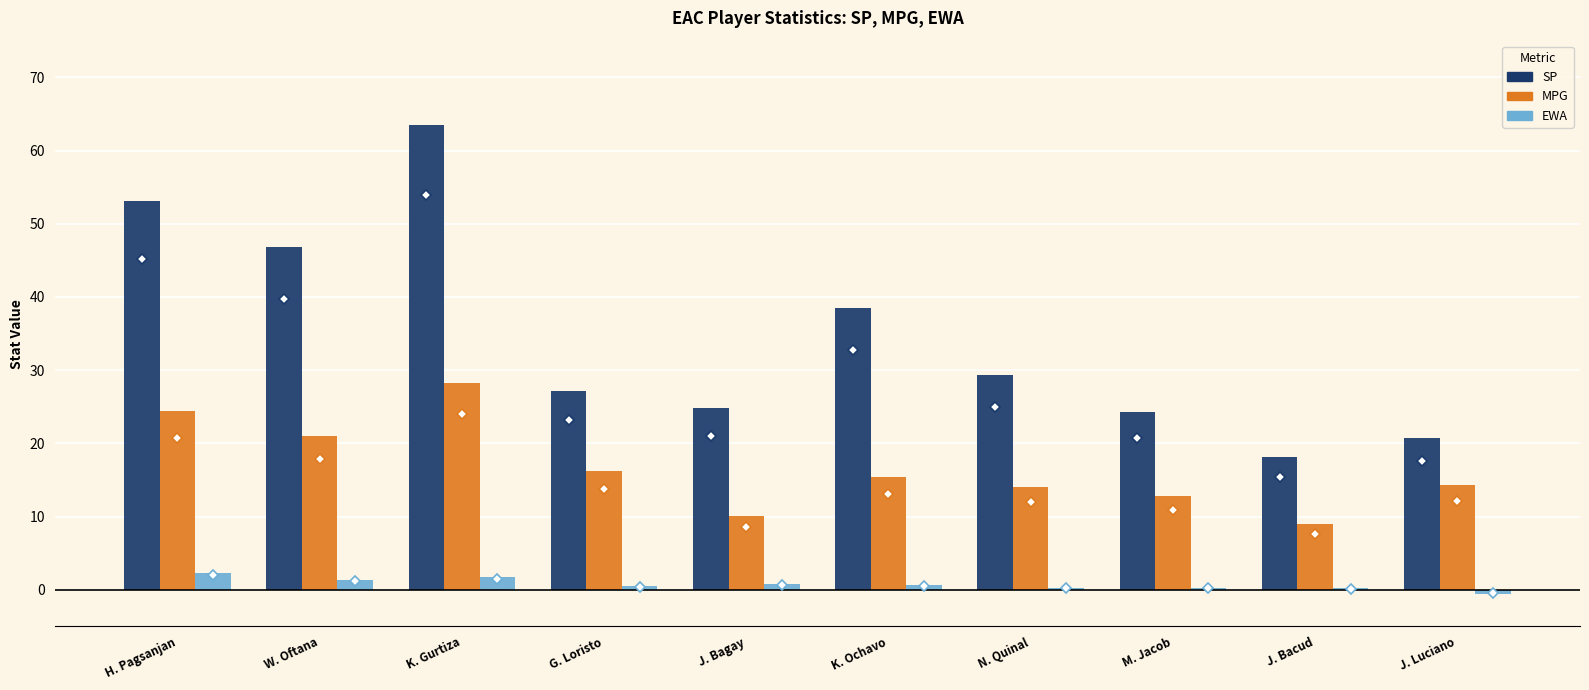

Which category has the highest value in the MPG series?

K. Gurtiza